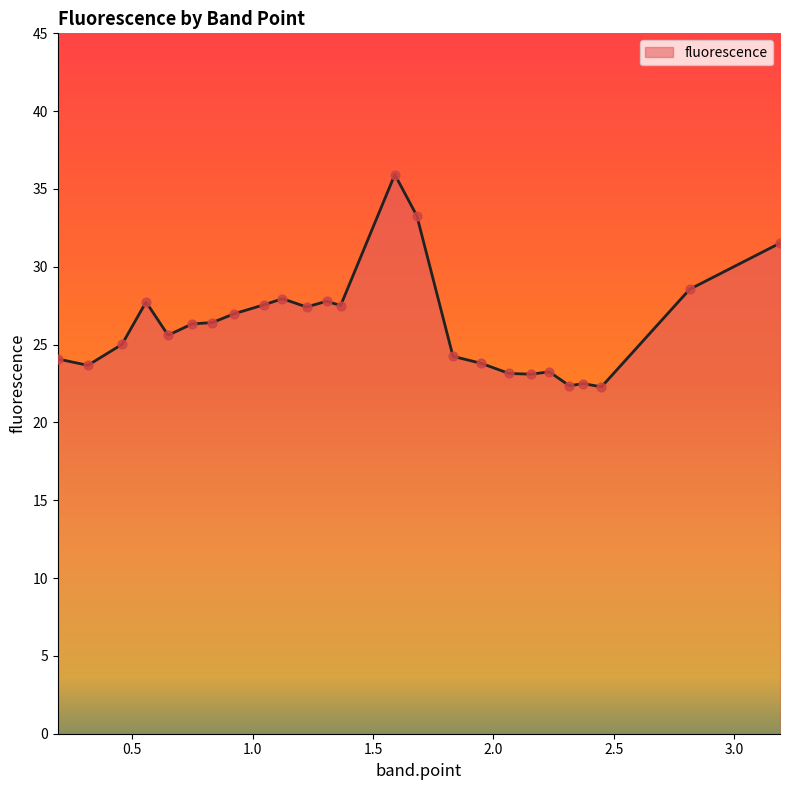

What is the smallest value displayed?

22.3